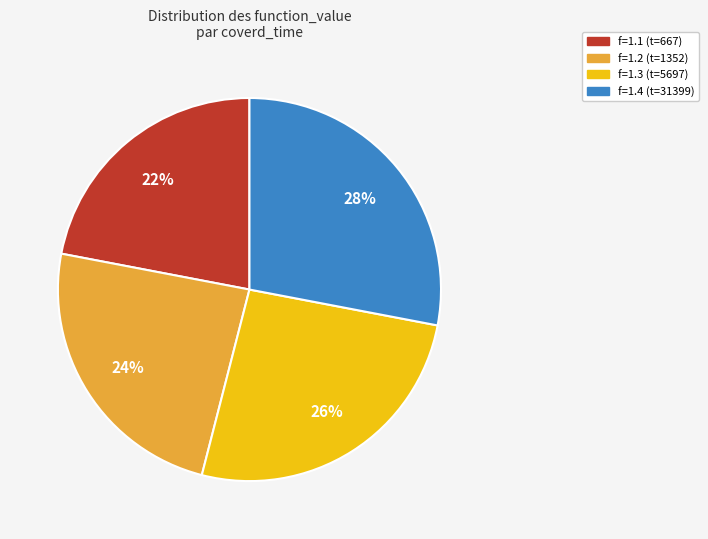

Which category has the smallest portion of the pie?

f=1.1 (t=667)